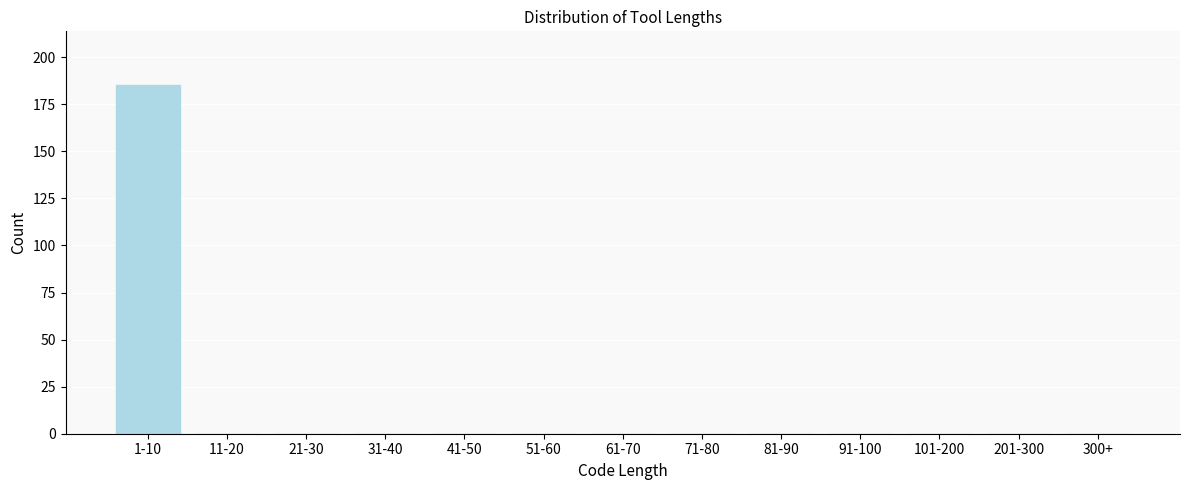

Reading right to left, extract all data points from this chart.

300+=0	201-300=0	101-200=0	91-100=0	81-90=0	71-80=0	61-70=0	51-60=0	41-50=0	31-40=0	21-30=0	11-20=0	1-10=185